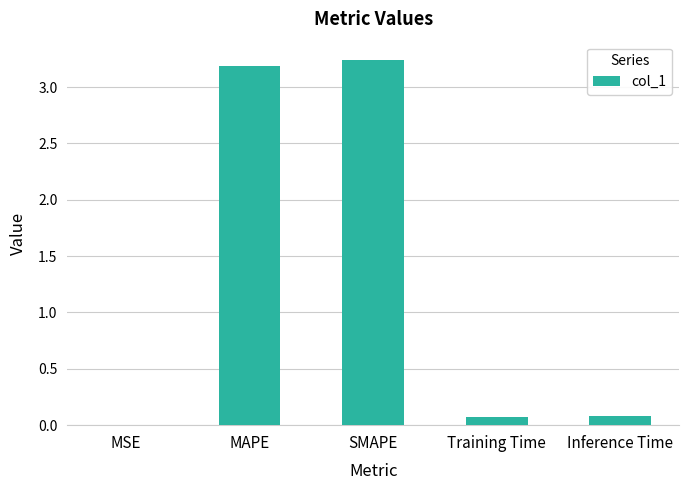

The value at SMAPE is 3.2. True or false?

True